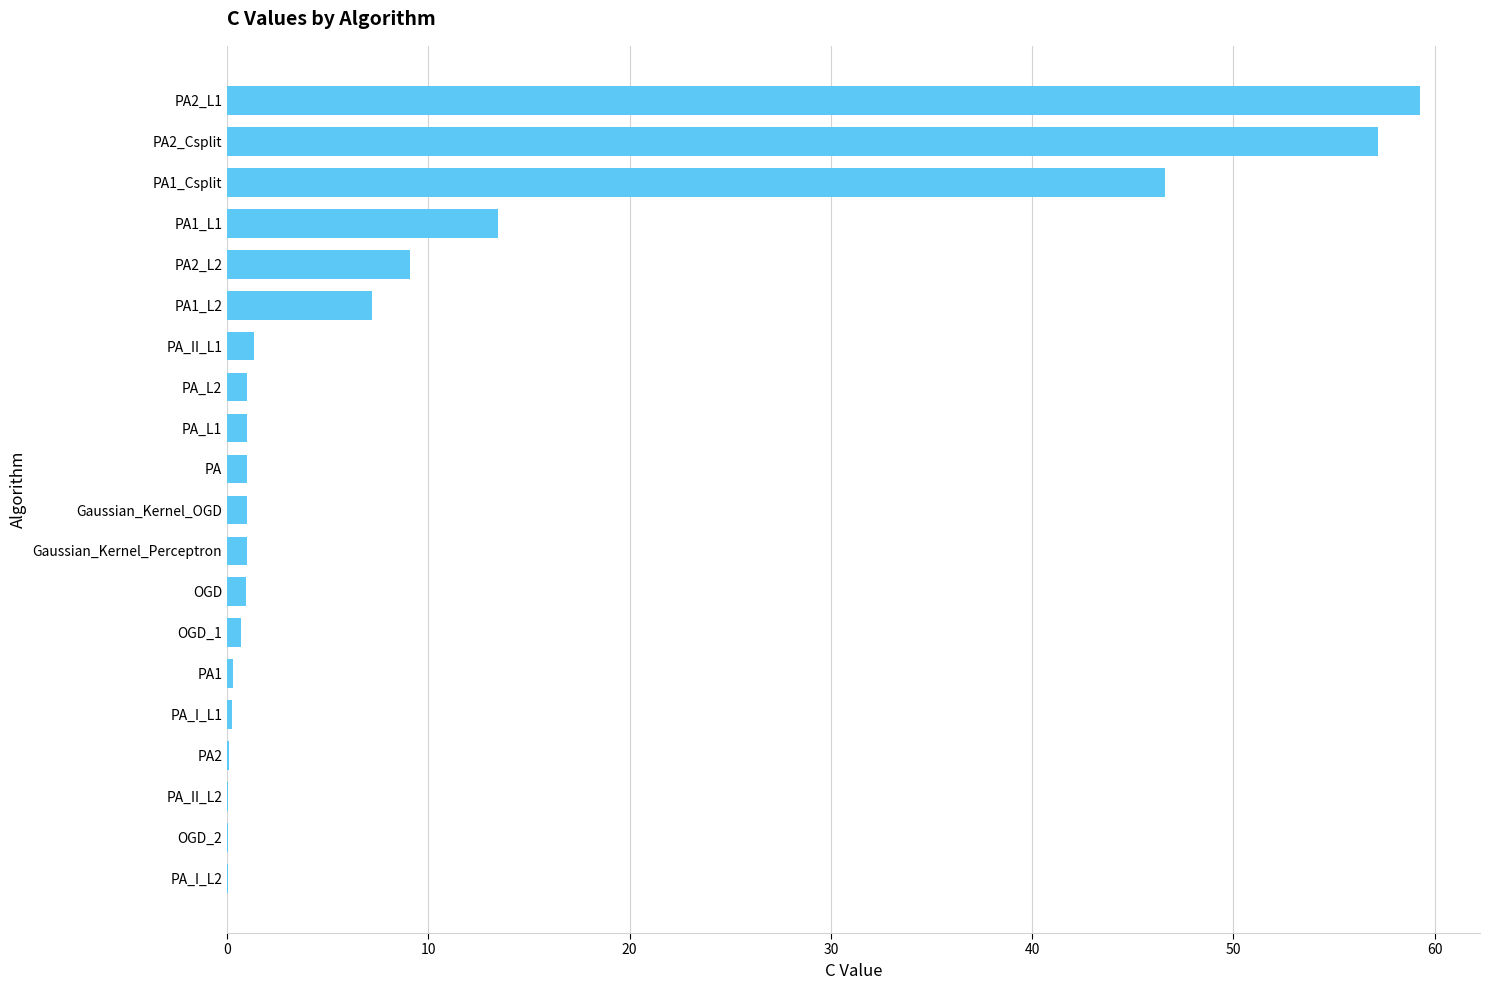

Is it true that the value at PA1_L2 is 12.4?

False